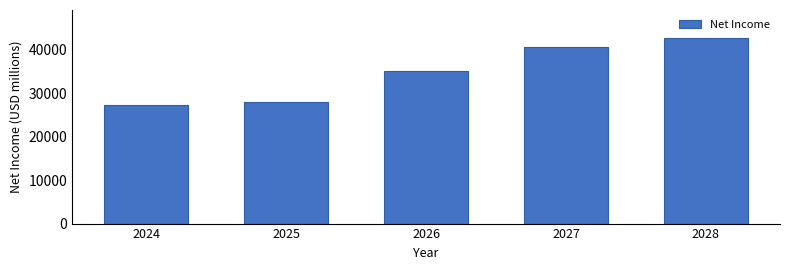

Reading left to right, extract all data points from this chart.

27211.2	27987.2	35072.3	40650.7	42702.9